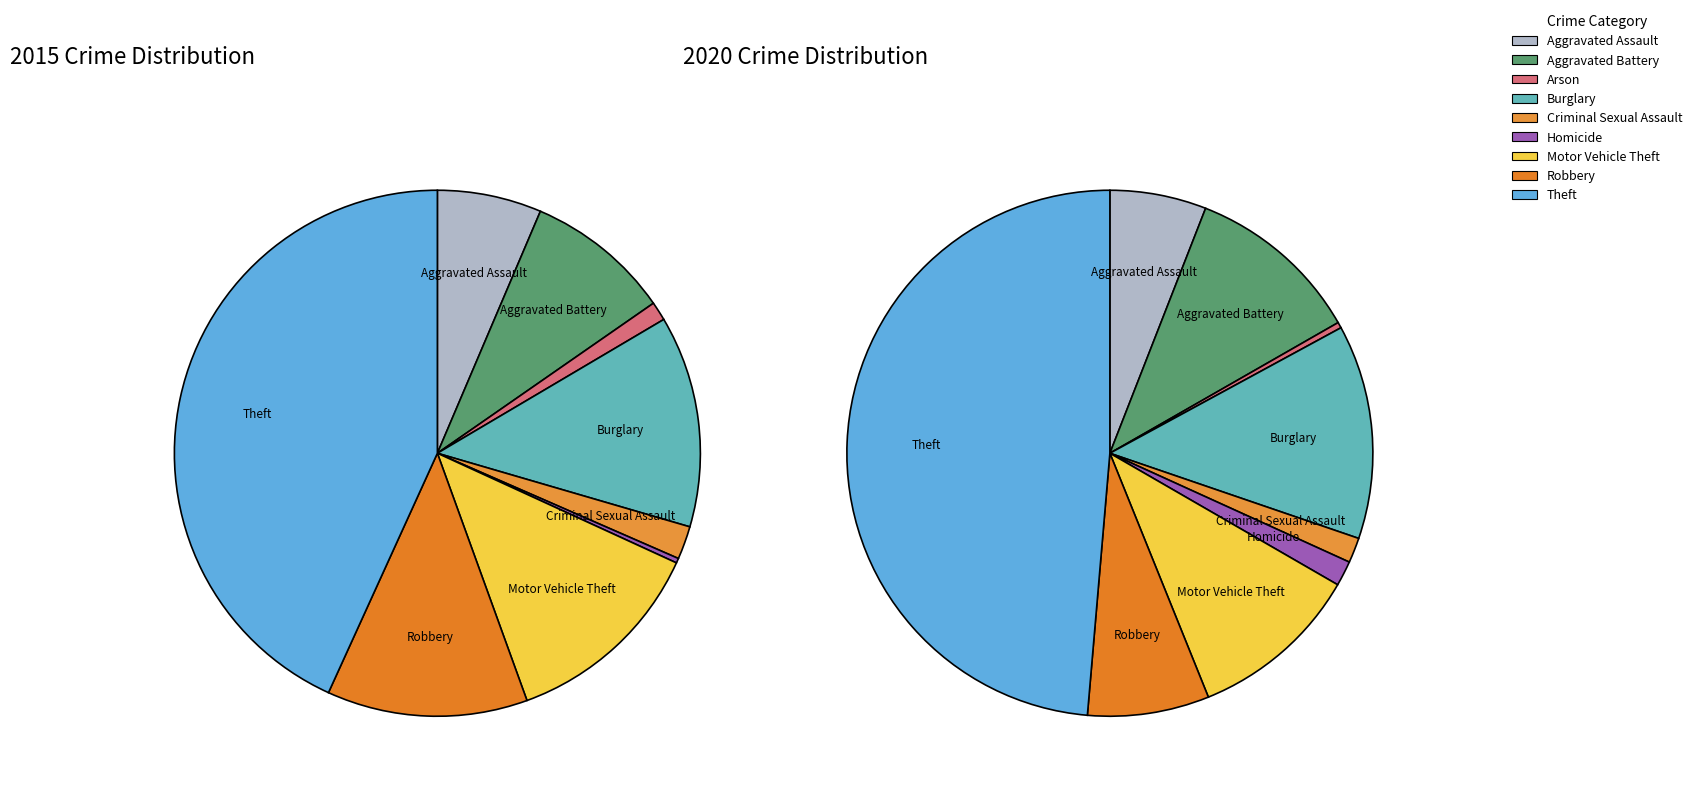

To the nearest percent, what portion does 5 represent?

2%